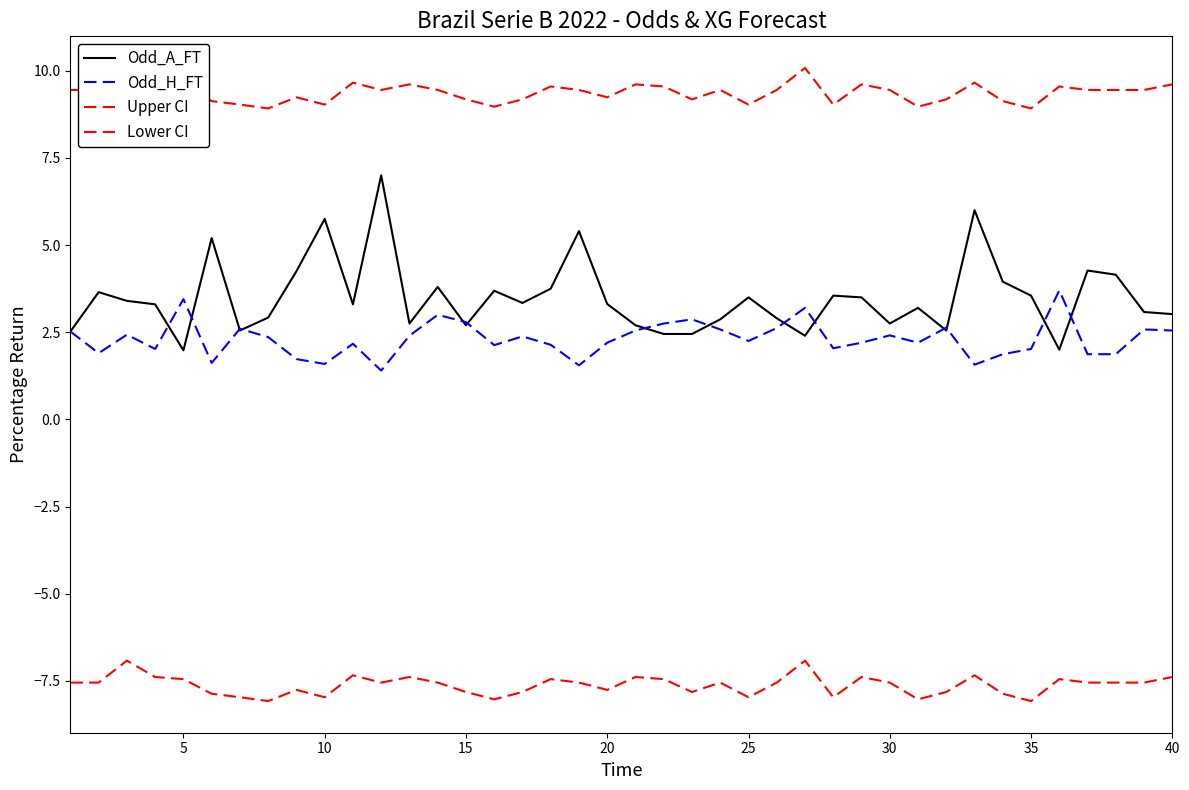

How many distinct data groups are displayed?

4